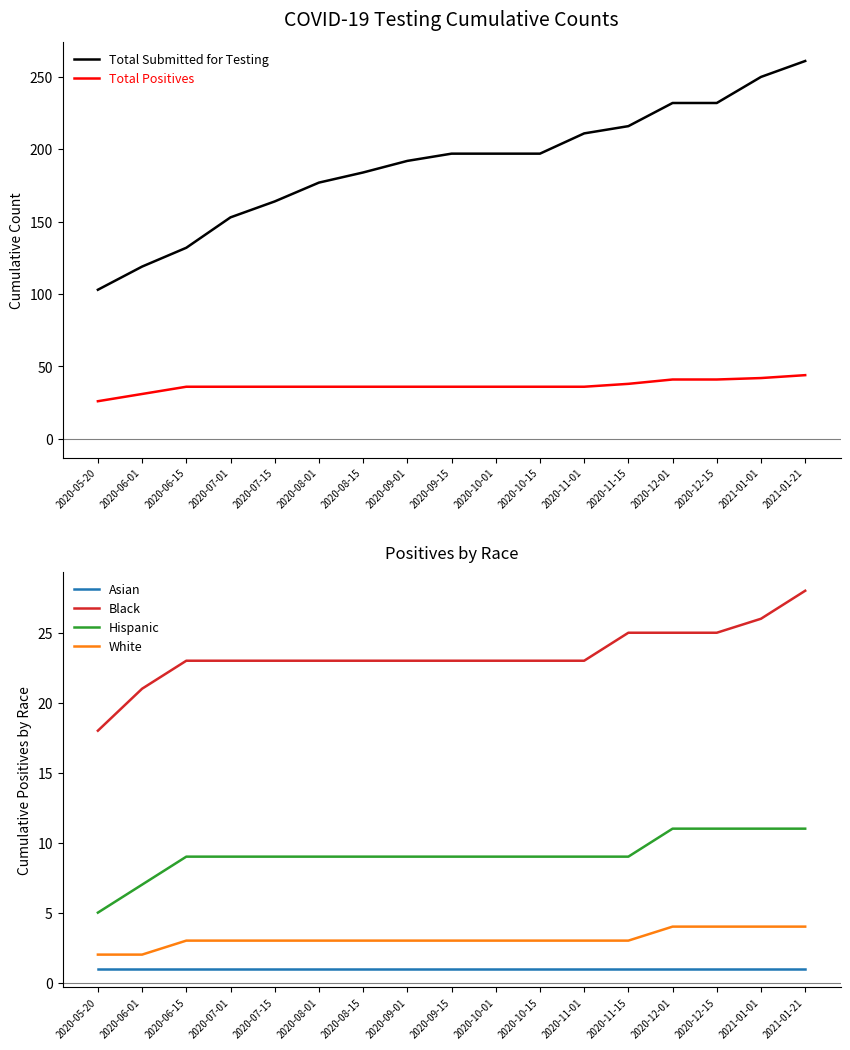

Between 2020-06-15 and 2020-11-01, which series saw the biggest shift?

Total Submitted for Testing